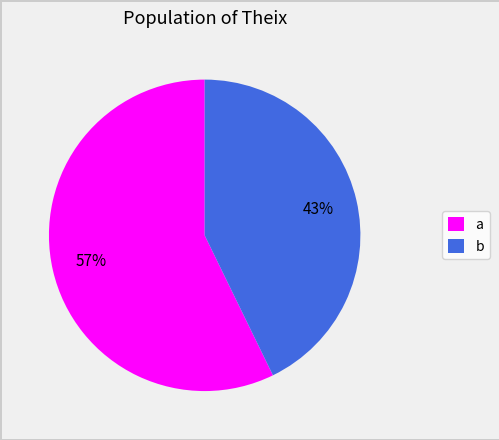

What percentage is the a slice, to the nearest percent?

57%